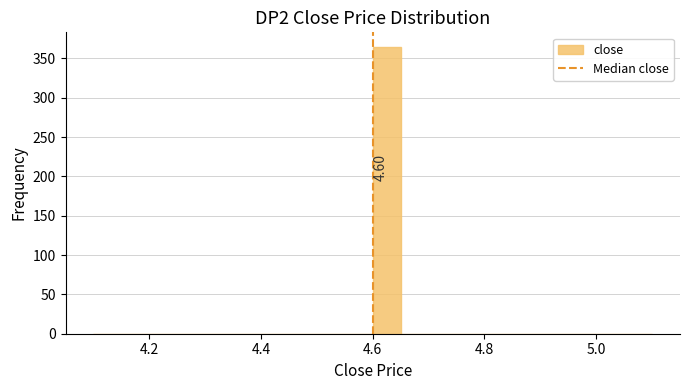

Read against the x-axis, roughly where is the centre of the tallest bar?

4.62